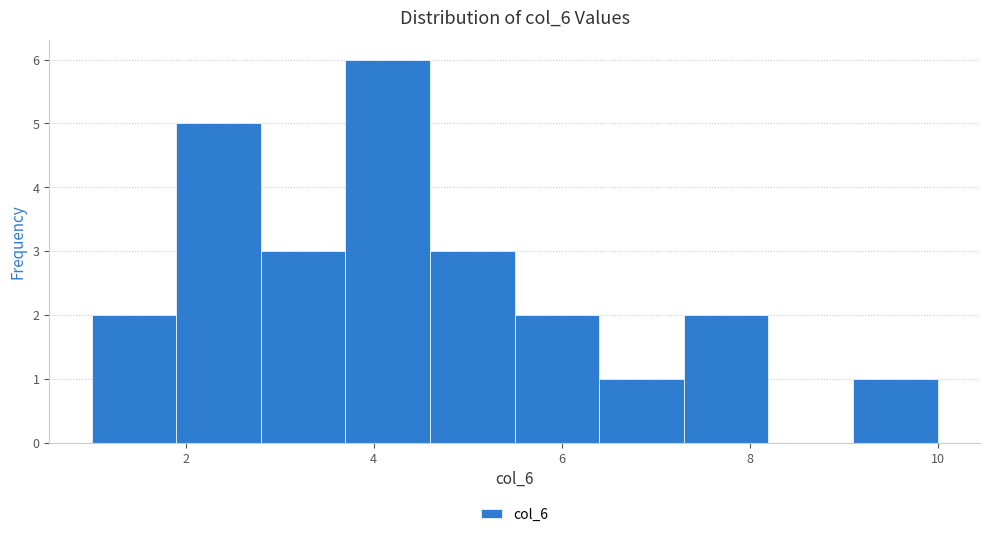

Which range on the x-axis has the tallest bar?

3.7 to 4.6